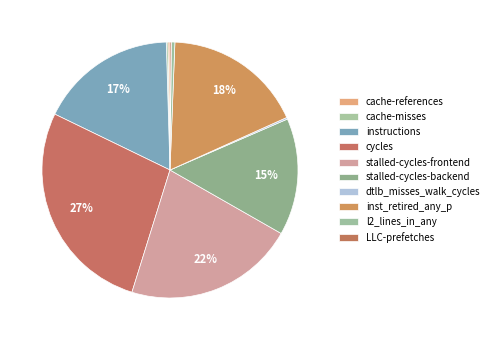

Which slice is the largest?

cycles